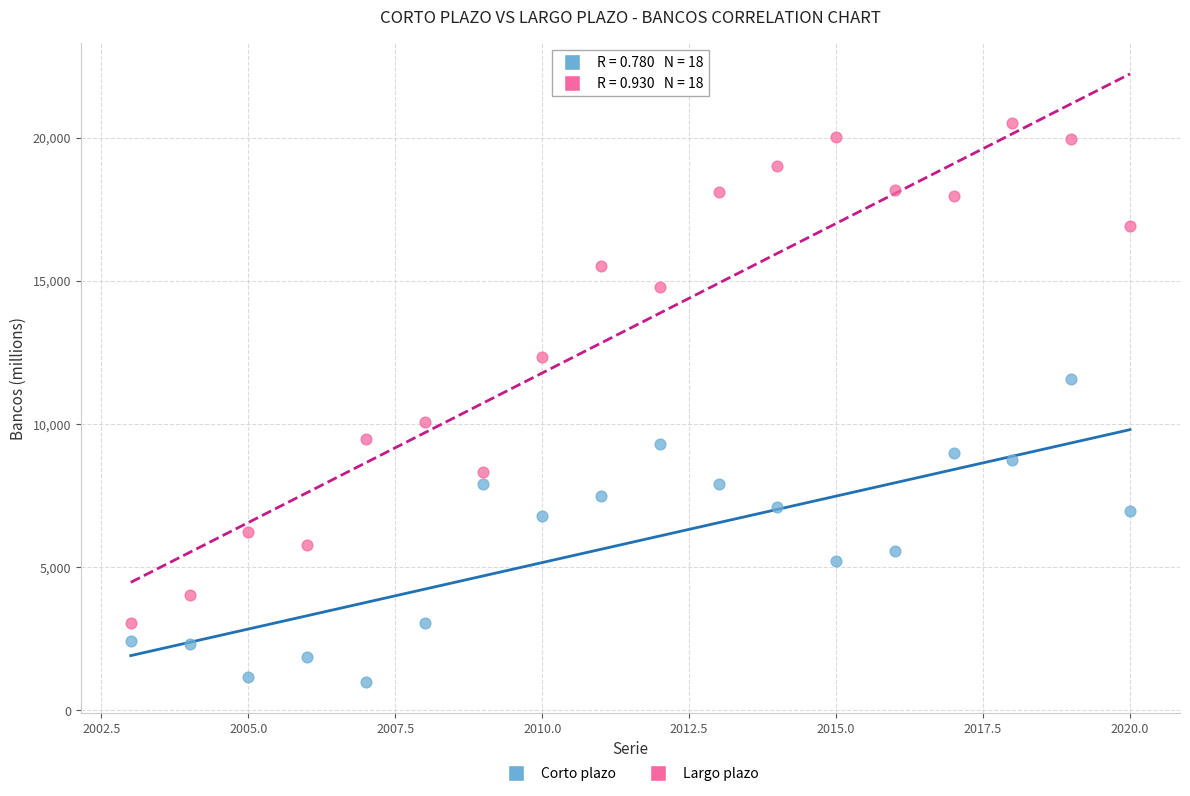

What are all the series names shown in the legend?

Corto plazo, Largo plazo